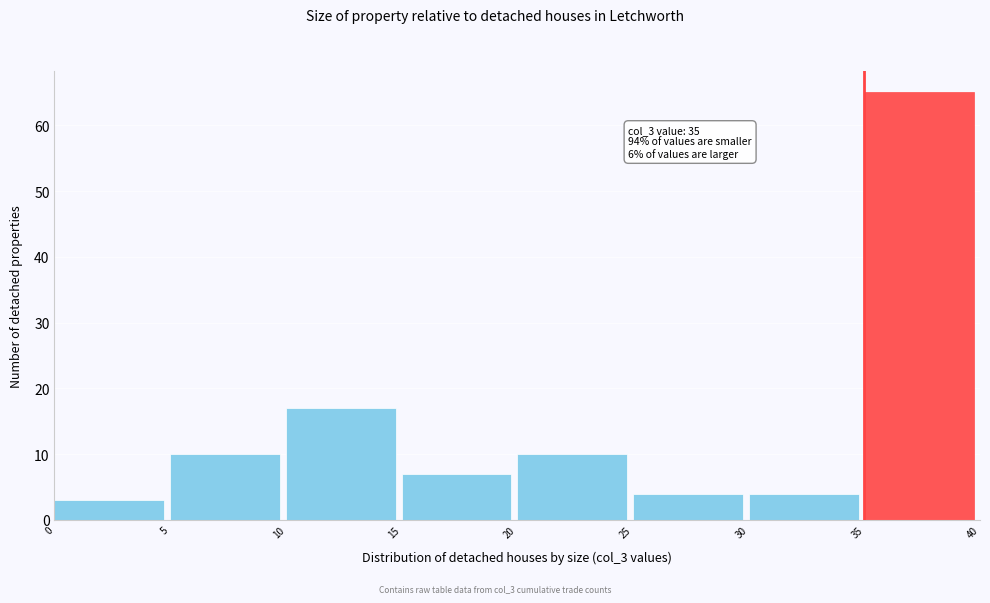

Which range on the x-axis has the tallest bar?

35 to 40